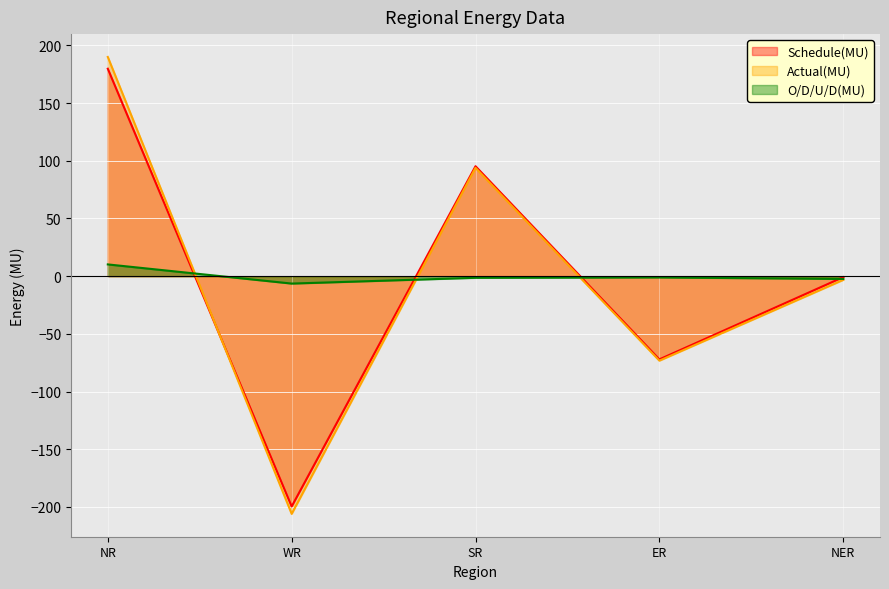

What is the sum of all Actual(MU) values?

1.5